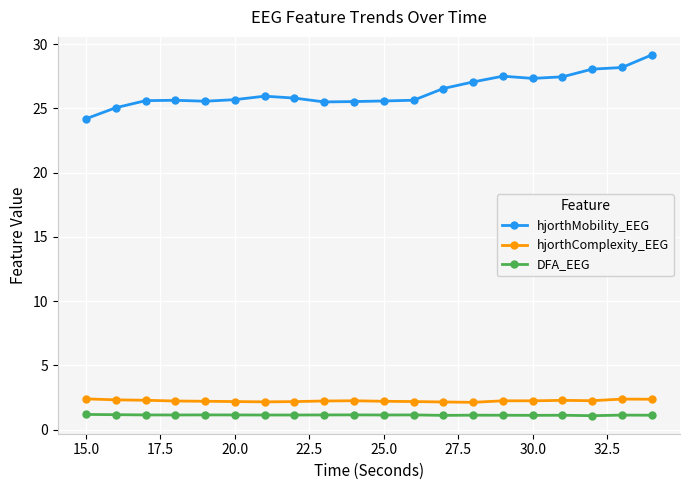

True or false: hjorthMobility_EEG and hjorthComplexity_EEG intersect in this chart.

False